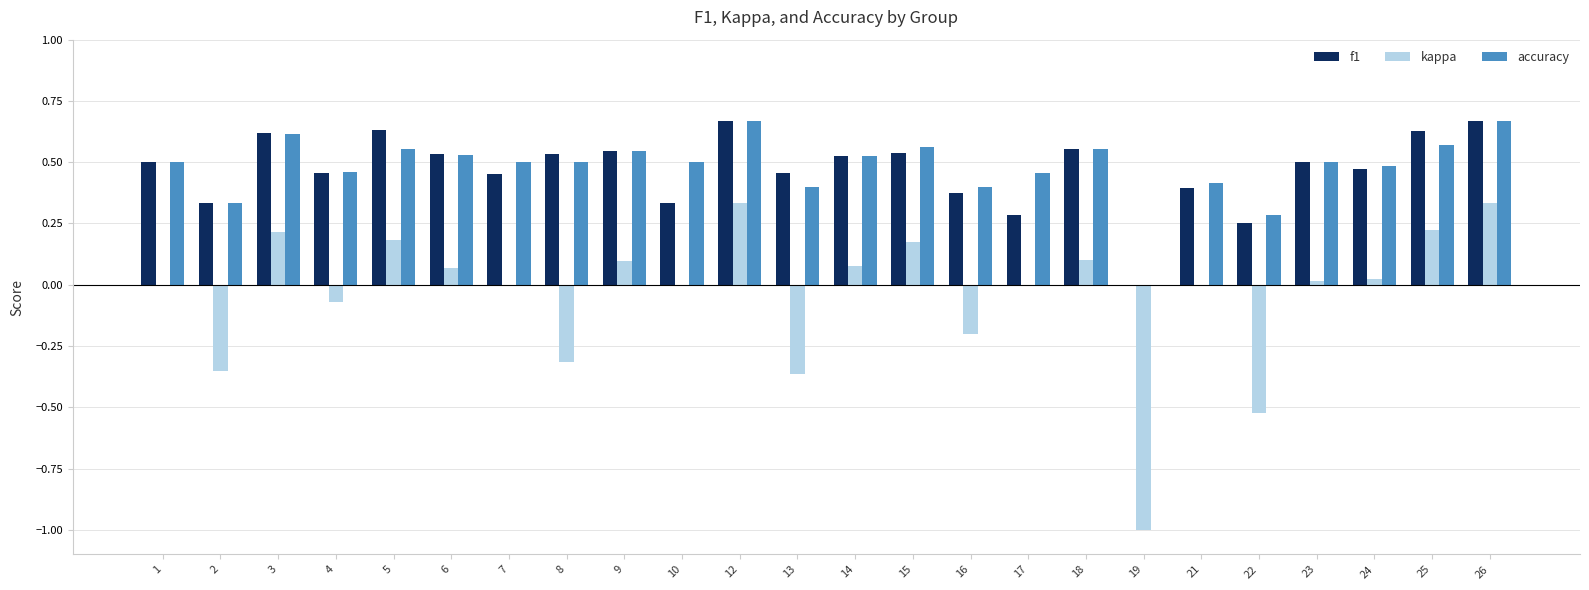

How many groups of bars are there?

24